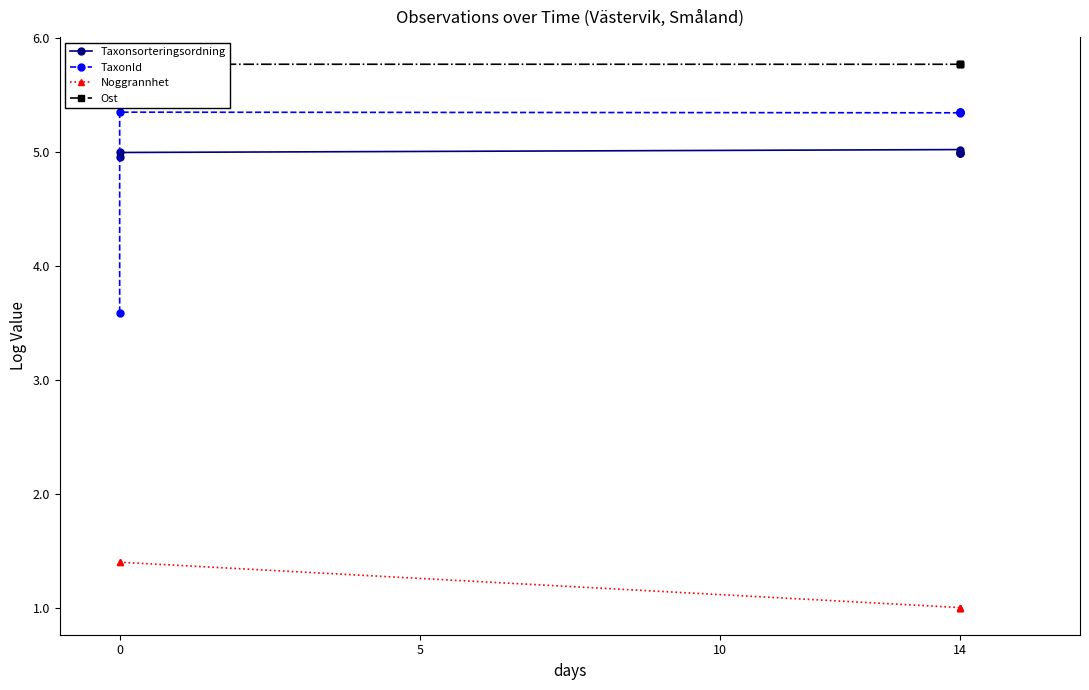

Between 10 and 4, which series saw the biggest shift?

Taxonsorteringsordning